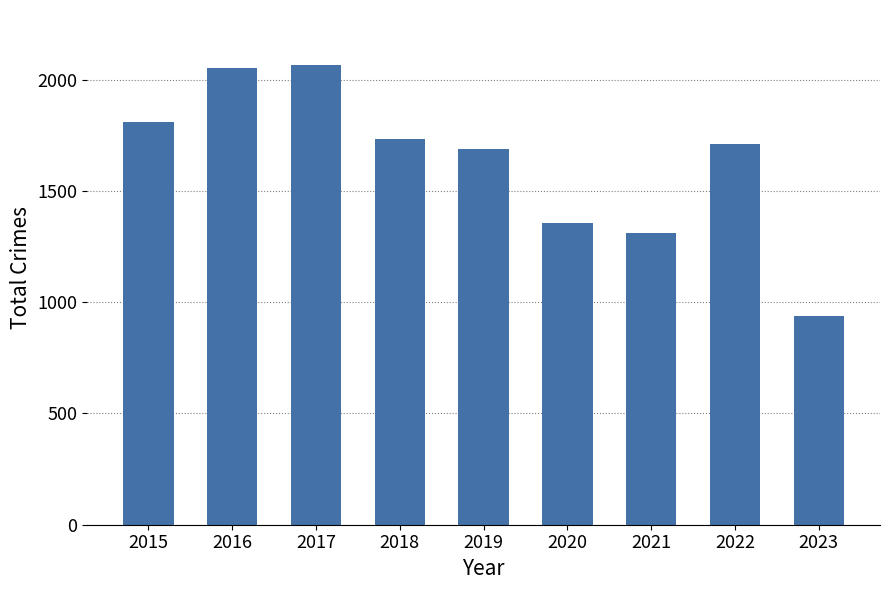

What is the value of the 2nd bar from the left?

2053